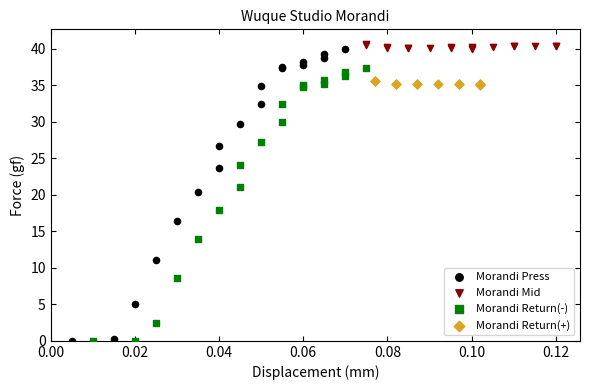

Which series contains the highest Y value?

Morandi Mid